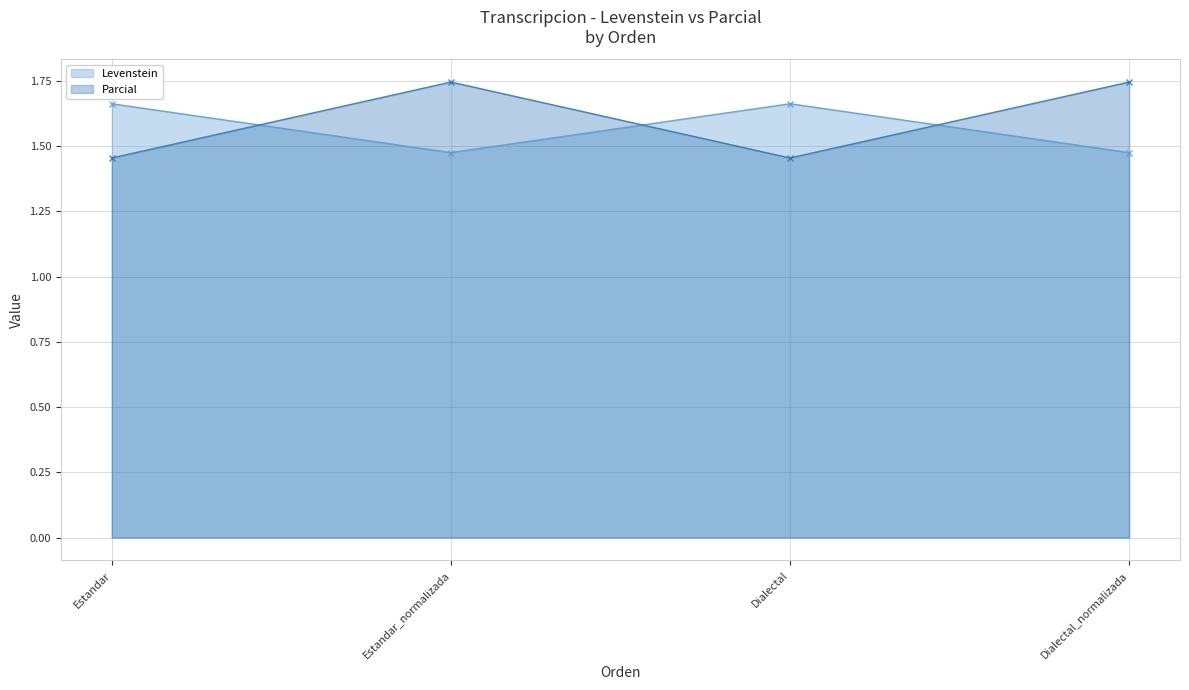

Where do Levenstein and Parcial first cross each other?

Estandar and Estandar_normalizada